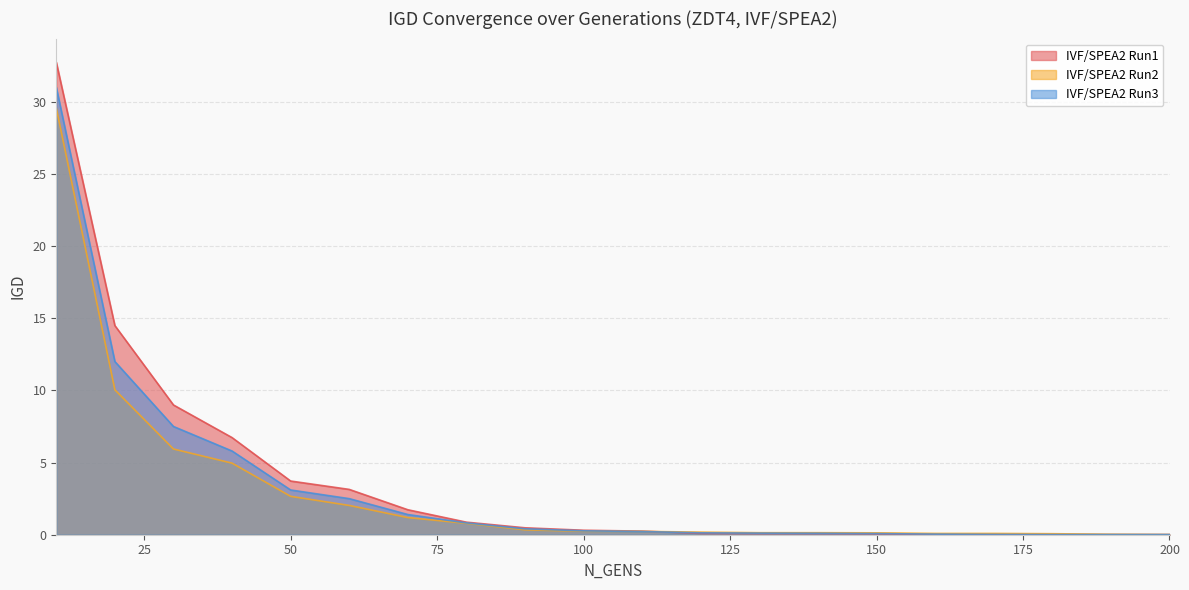

Which series has the largest total across all categories?

IVF/SPEA2 Run1